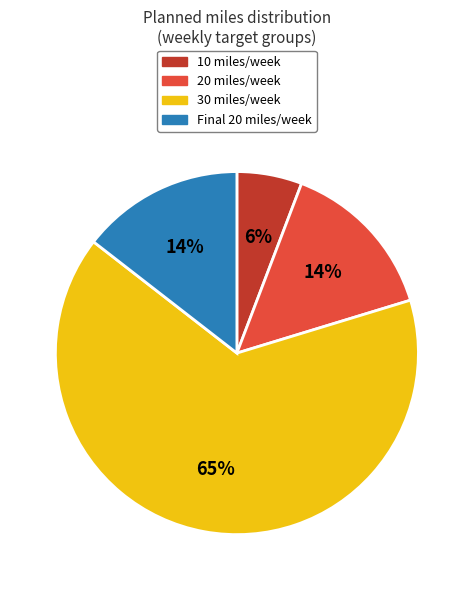

What is the ratio of the value at 10 miles/week to the value at 20 miles/week?

0.4